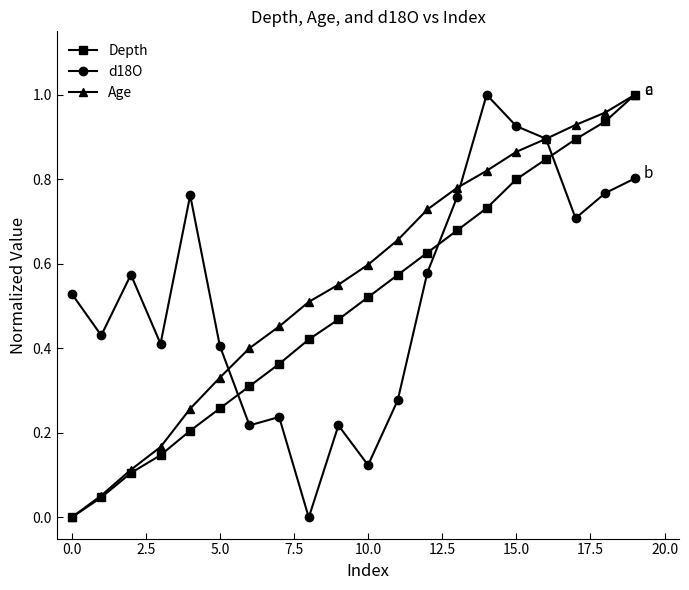

True or false: Depth and d18O intersect in this chart.

True